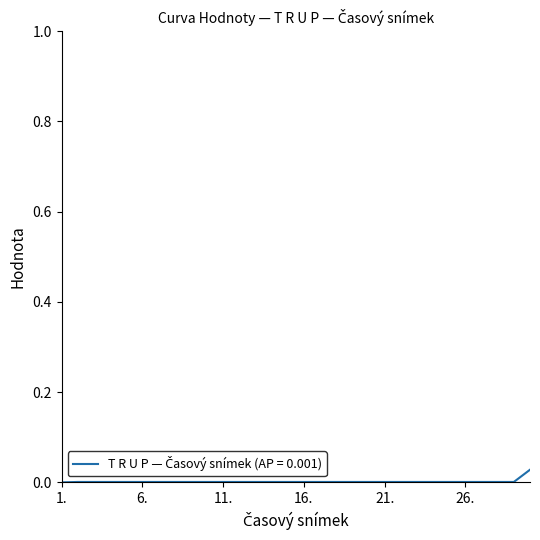

Is it true that the value at 1. is 0.0?

True